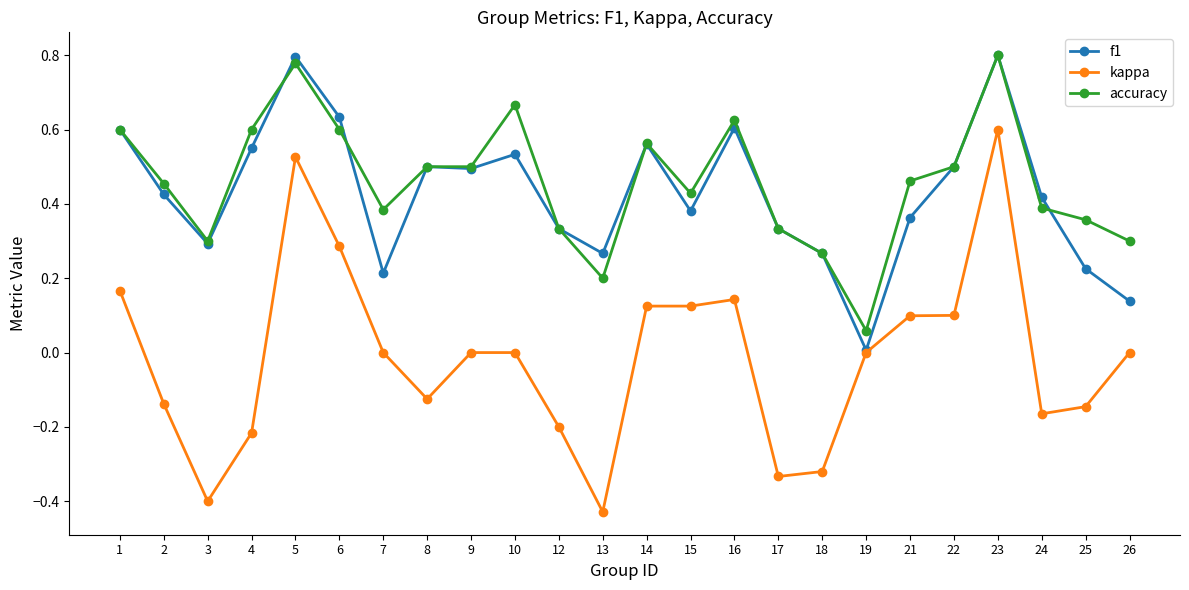

True or false: kappa has more than 1 points higher than both neighbors.

True